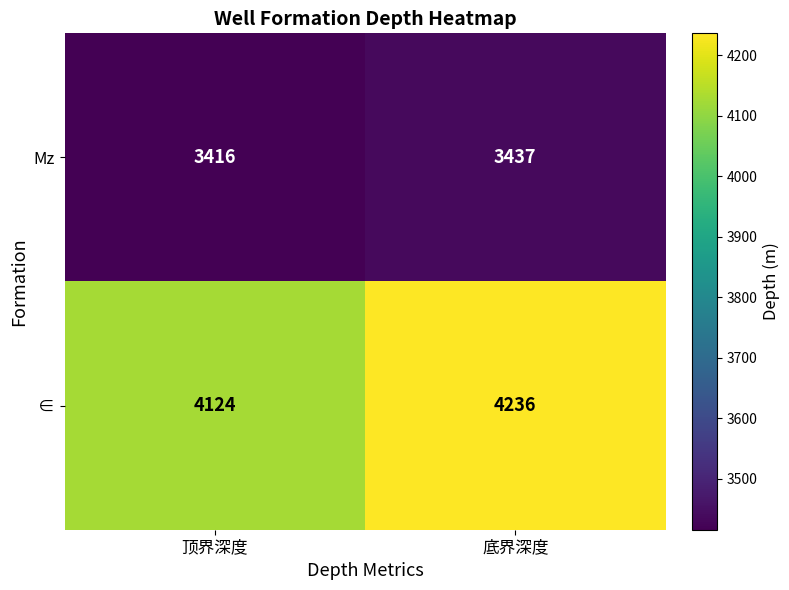

At which category does the chart reach its peak across all series?

底界深度